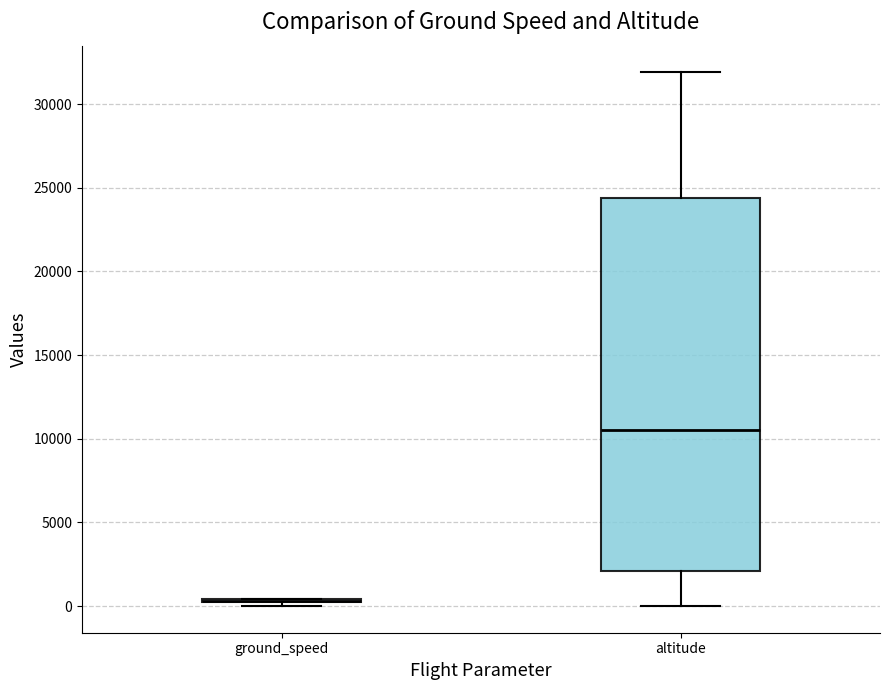

Reading left to right, transcribe this box plot: for each box, give where its median line is, the range the box spans, and where its two whiskers end, as read against the y-axis. The values are not printed on the chart, so give them approximately, as read against the axis.

ground_speed: box collapsed to a line at 500, whiskers 0 to 500
altitude: median 10500, box 2000 to 24500, whiskers 0 to 32000